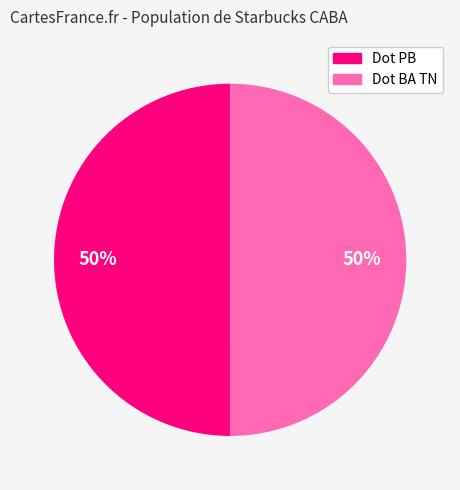

True or false: Dot PB accounts for 65% of the total.

False